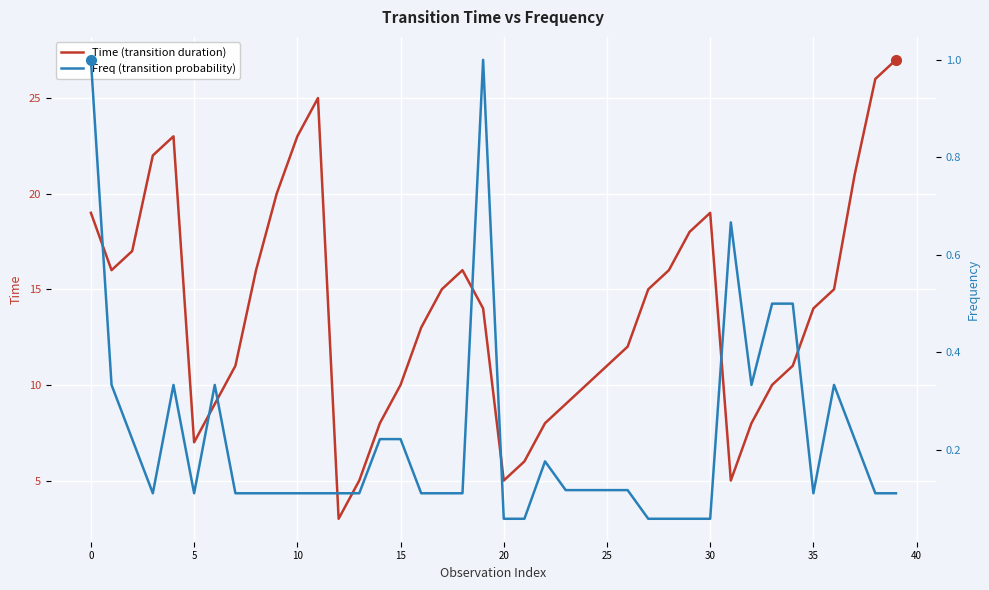

What is the label of the 35th point from the left?

34